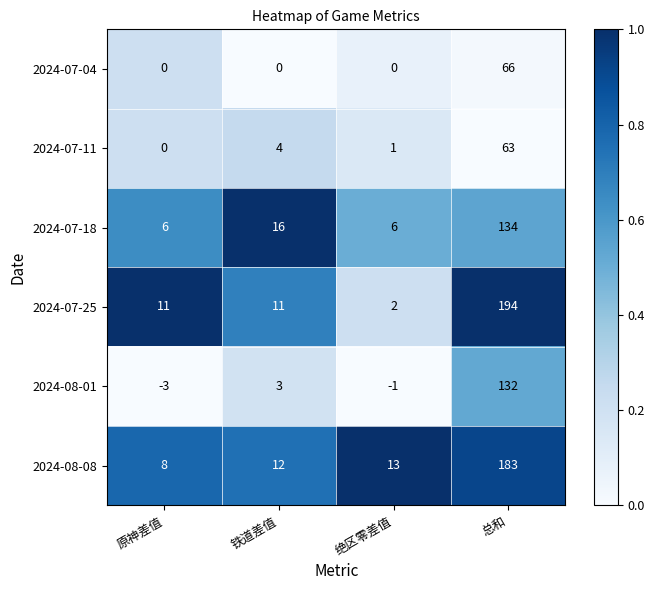

At which category is the sum across all series the highest?

总和